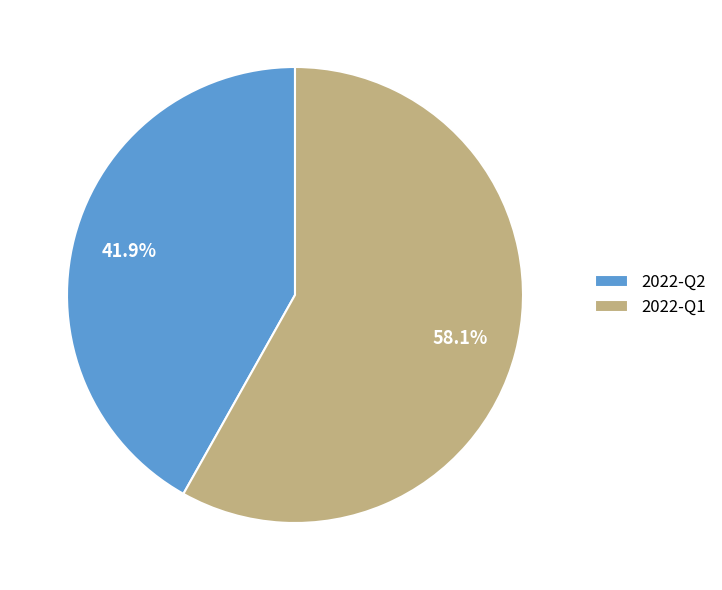

What is the largest slice in the pie chart?

2022-Q1